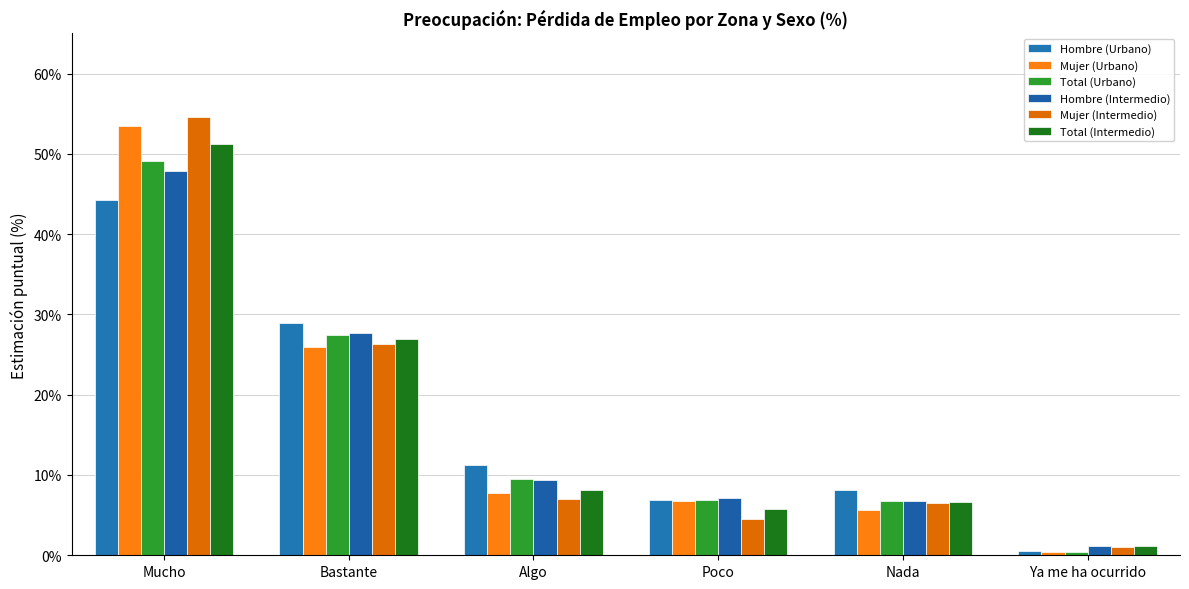

At which label is Mujer (Urbano) closest to 26?

Bastante